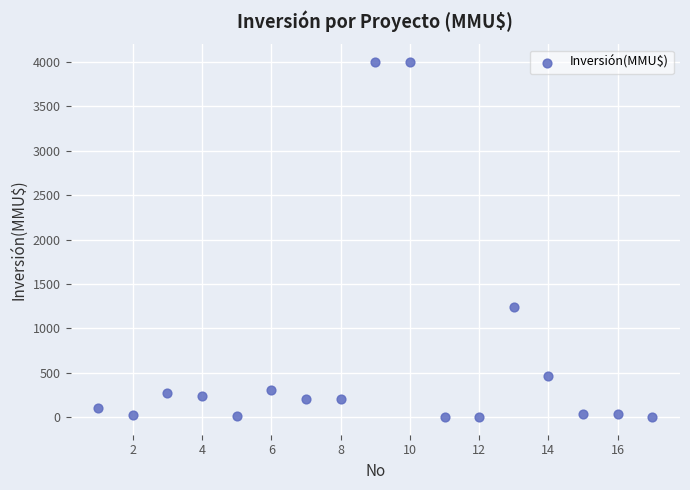

What is the range of Y values (max minus min)?

4000